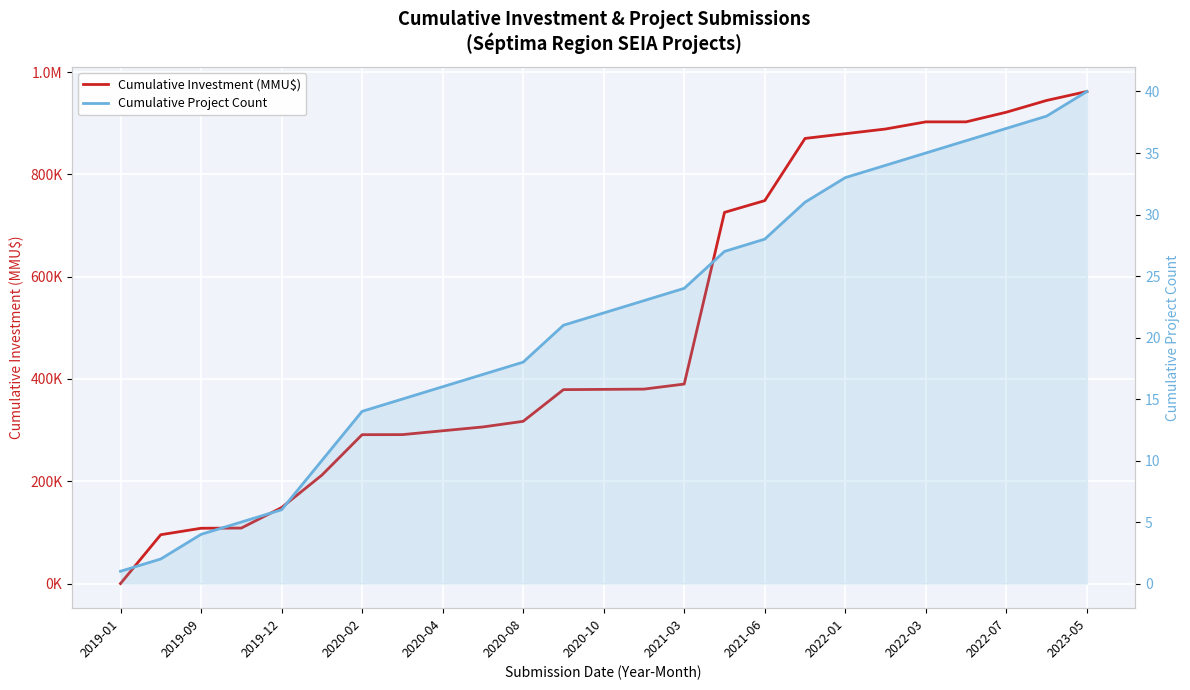

Which series has the largest total across all categories?

Cumulative Investment (MMU$)